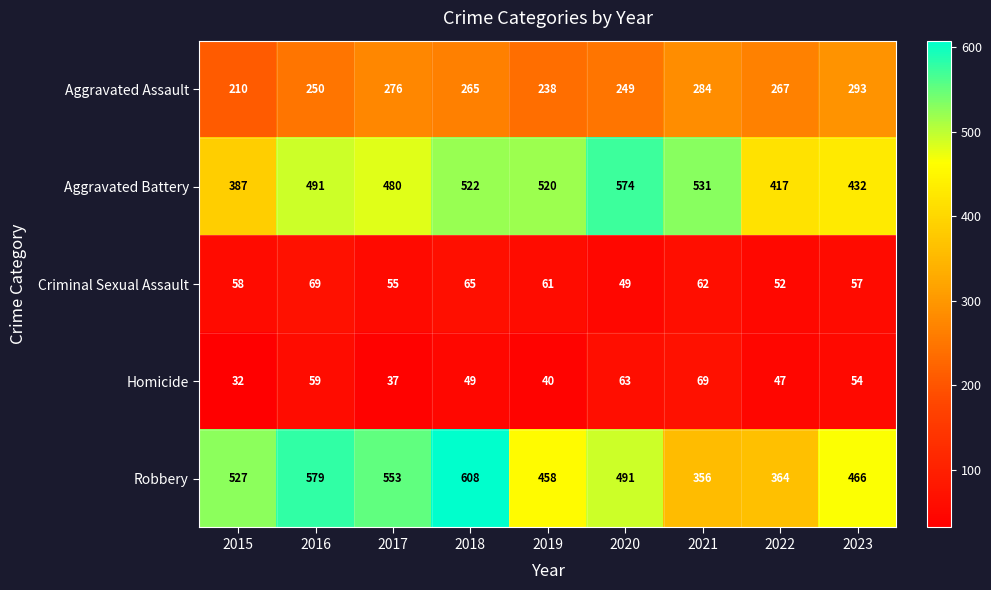

The Aggravated Assault series shows 293 at 2023. True or false?

True